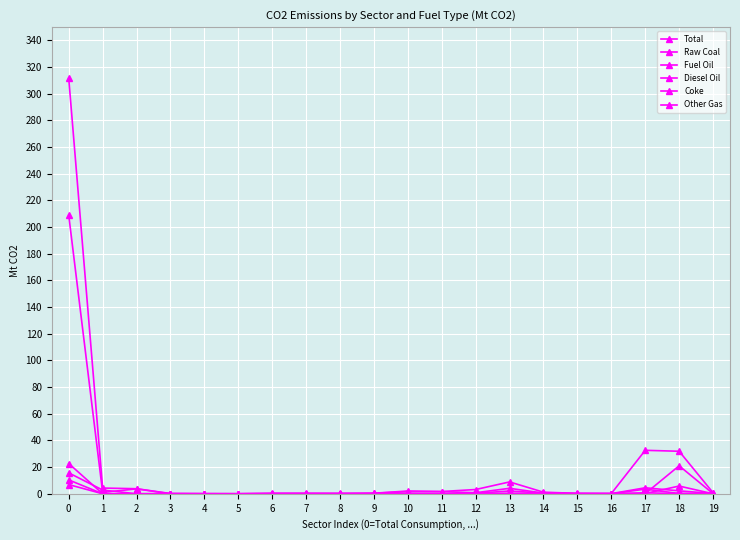

At which category does Diesel Oil reach its first local valley?

2